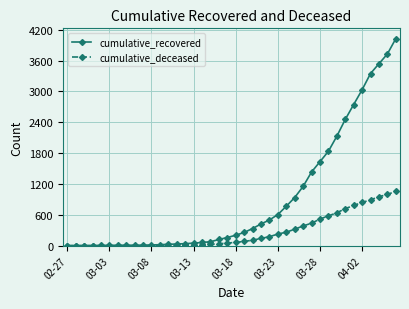

What is the value of the cumulative_deceased point at the 30th from the left?

437